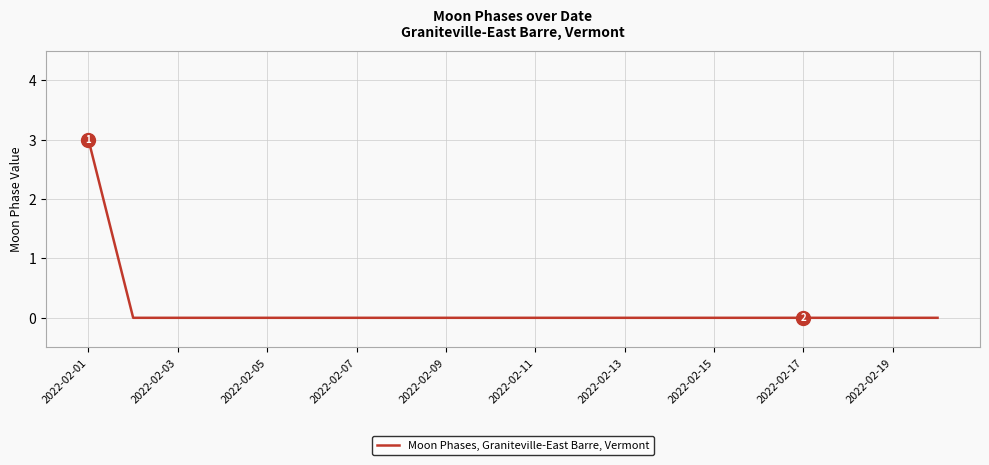

Does the chart display data point markers on the line(s)?

No